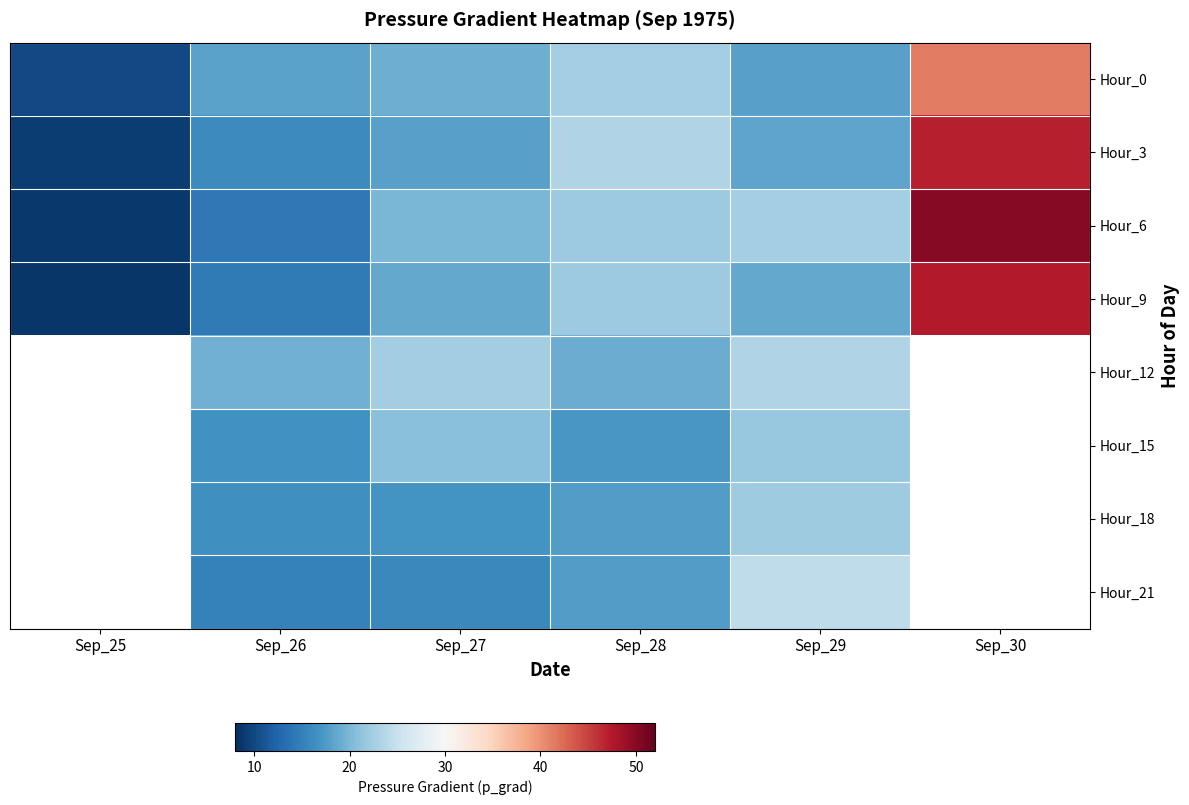

The Hour_3 series shows 15.9 at Sep_26. True or false?

True